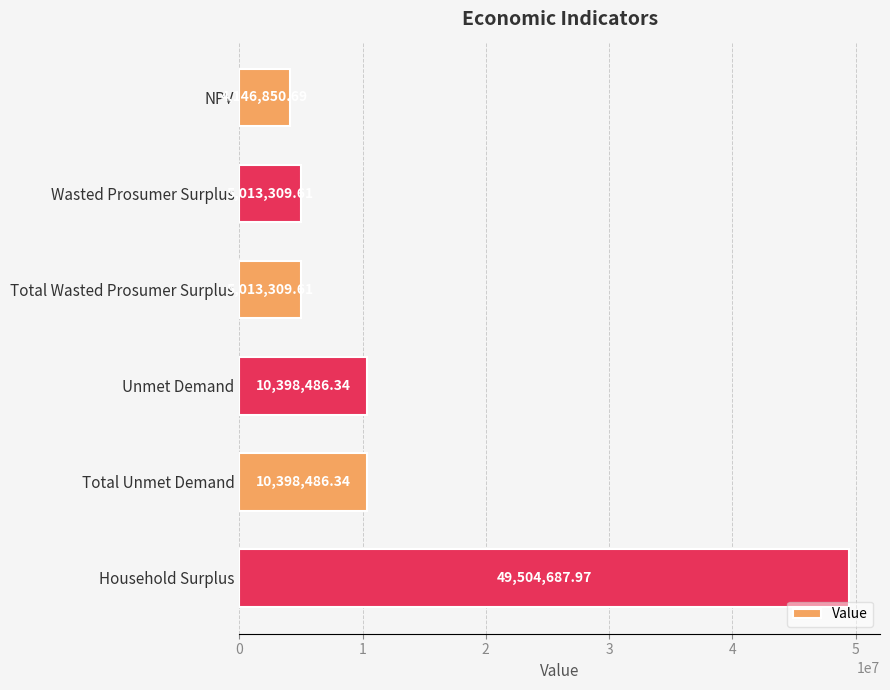

Approximately how many times larger is the value at Household Surplus compared to Total Unmet Demand?

4.8